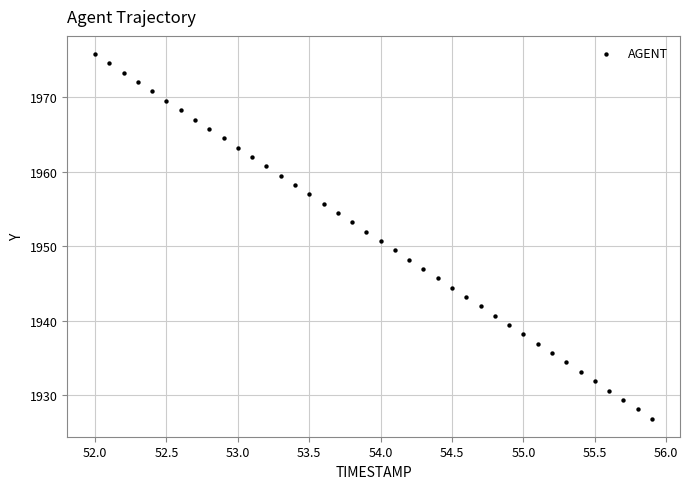

What is the range of Y values (max minus min)?

48.9